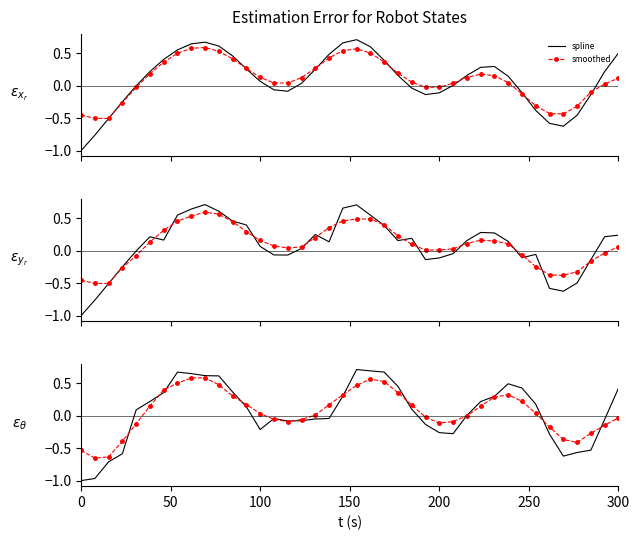

Which series has the largest total across all categories?

spline